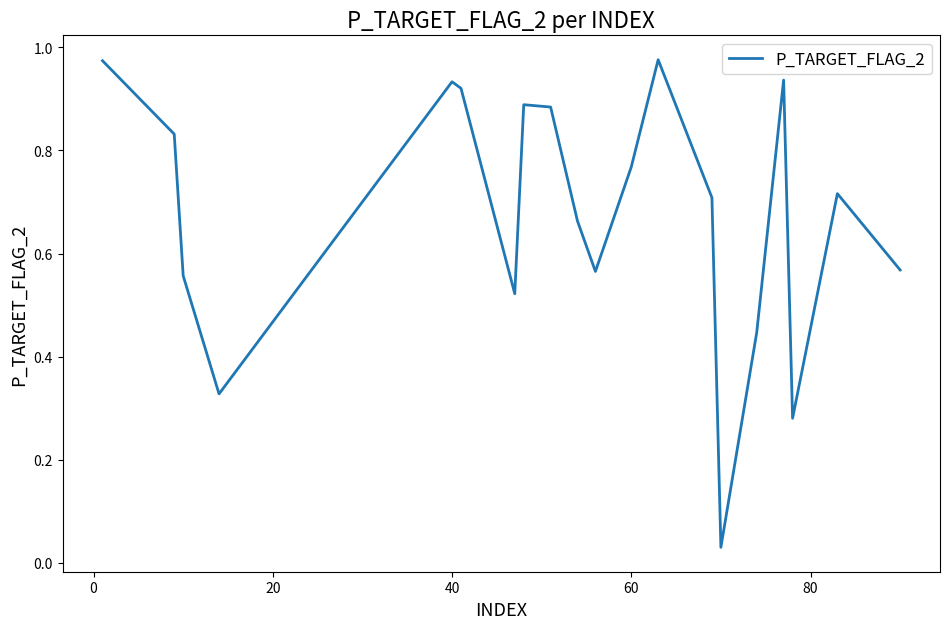

What is the maximum value shown in the chart?

1.0